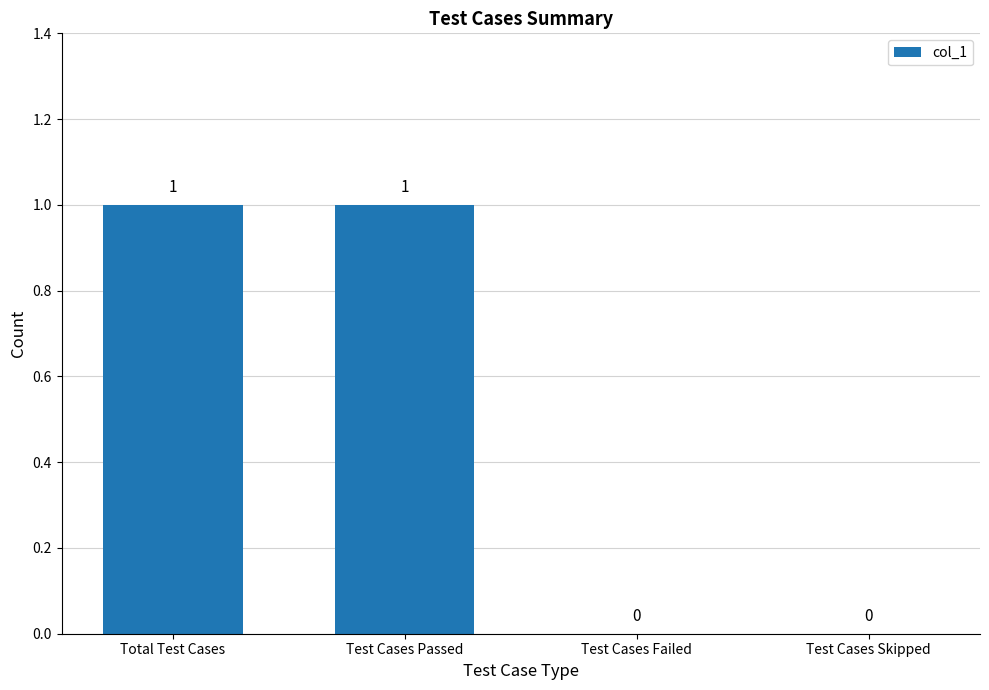

Between Test Cases Passed and Test Cases Skipped, which is larger?

Test Cases Passed